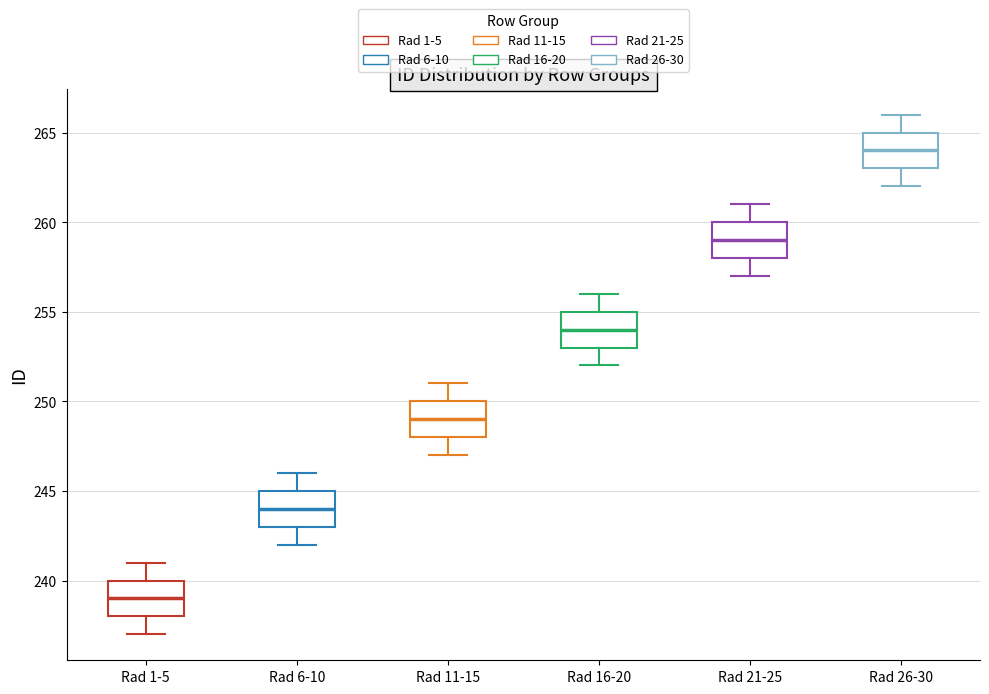

Which box has the lowest median line?

Rad 1-5